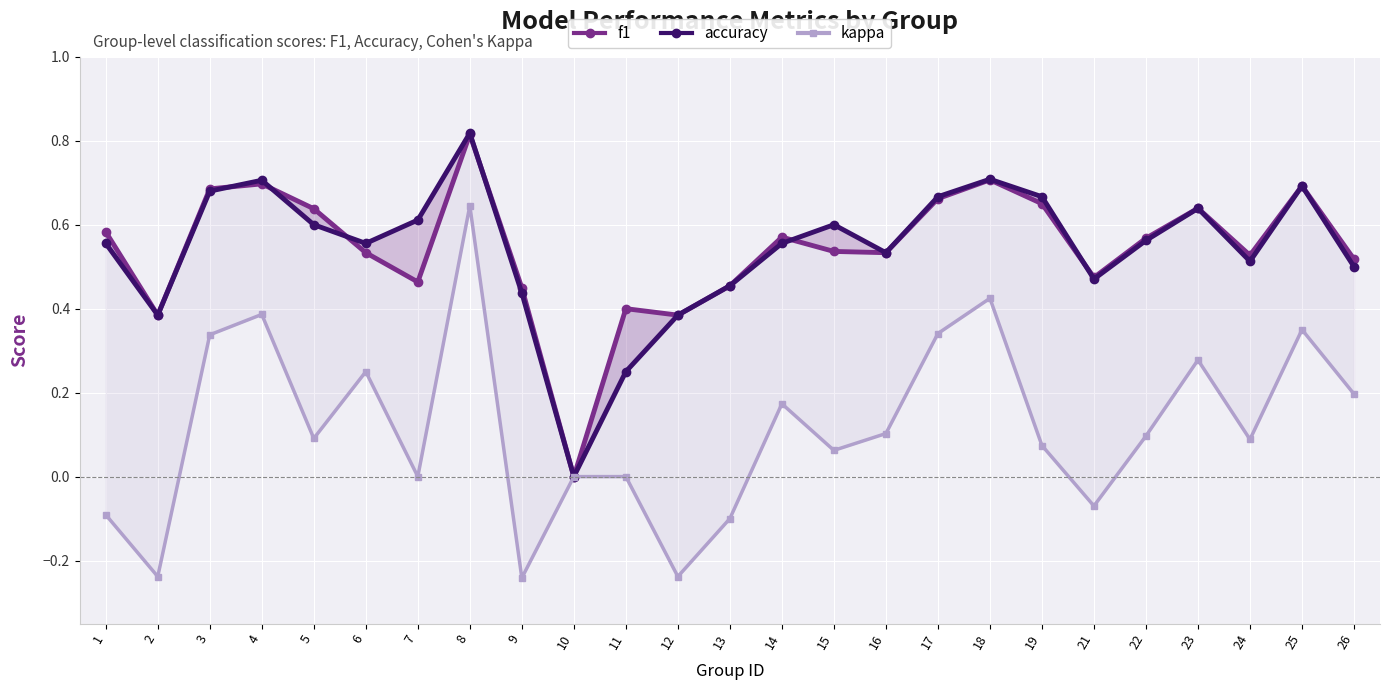

At which category does accuracy reach its first local valley?

2